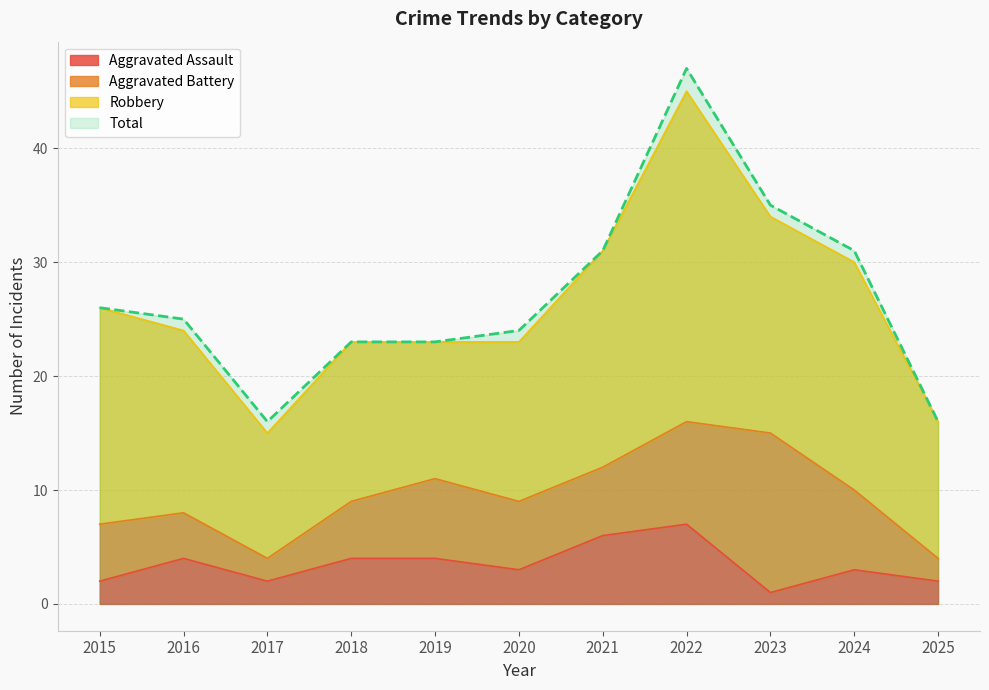

What is the greatest value displayed?

47